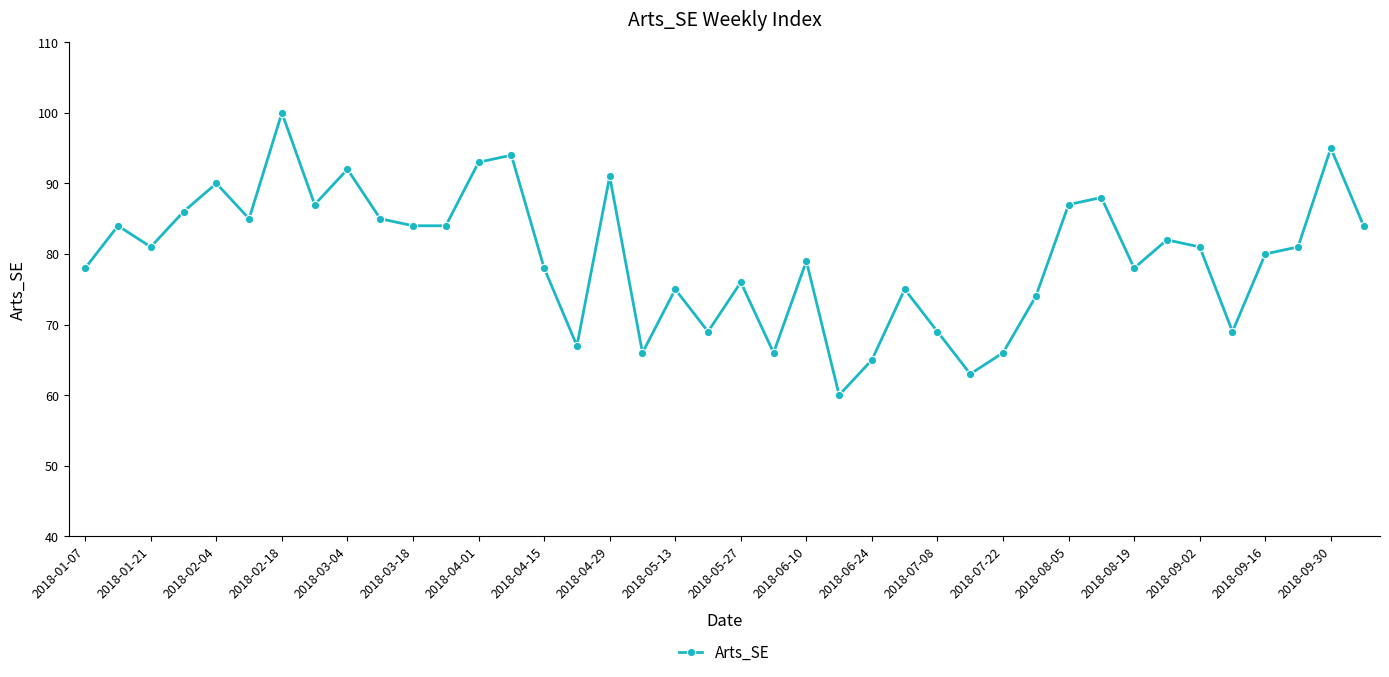

What is the average value?

80